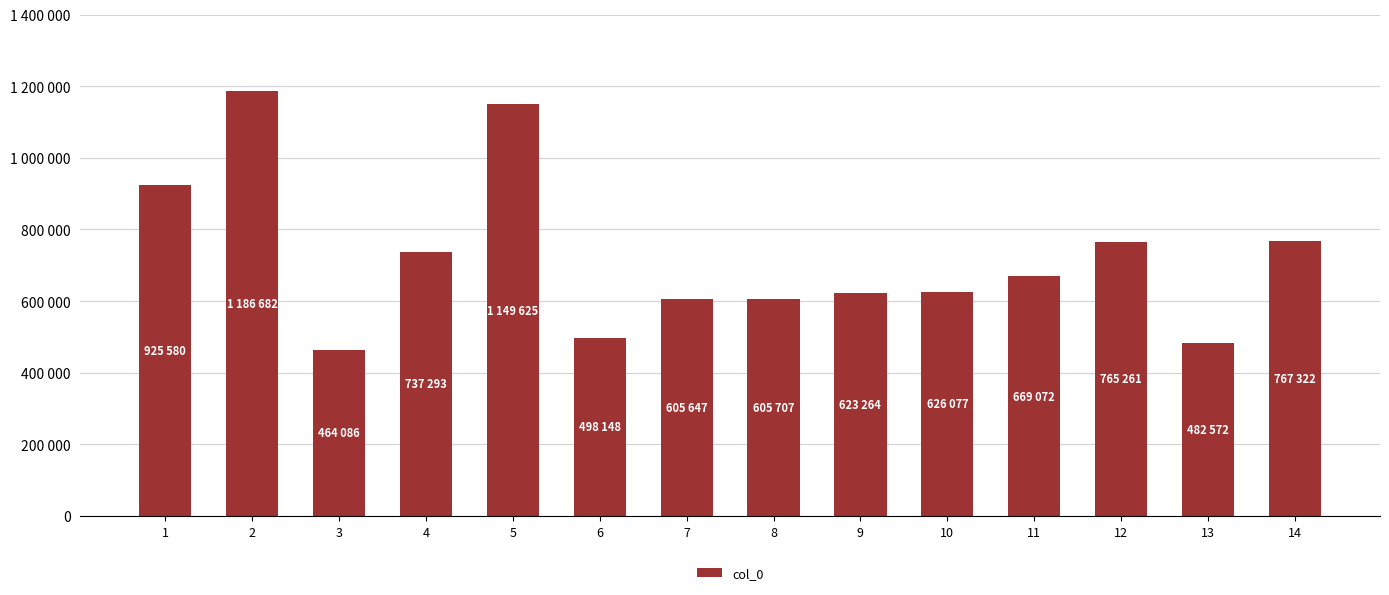

List the labels in order of value, smallest first.

3, 13, 6, 7, 8, 9, 10, 11, 4, 12, 14, 1, 5, 2